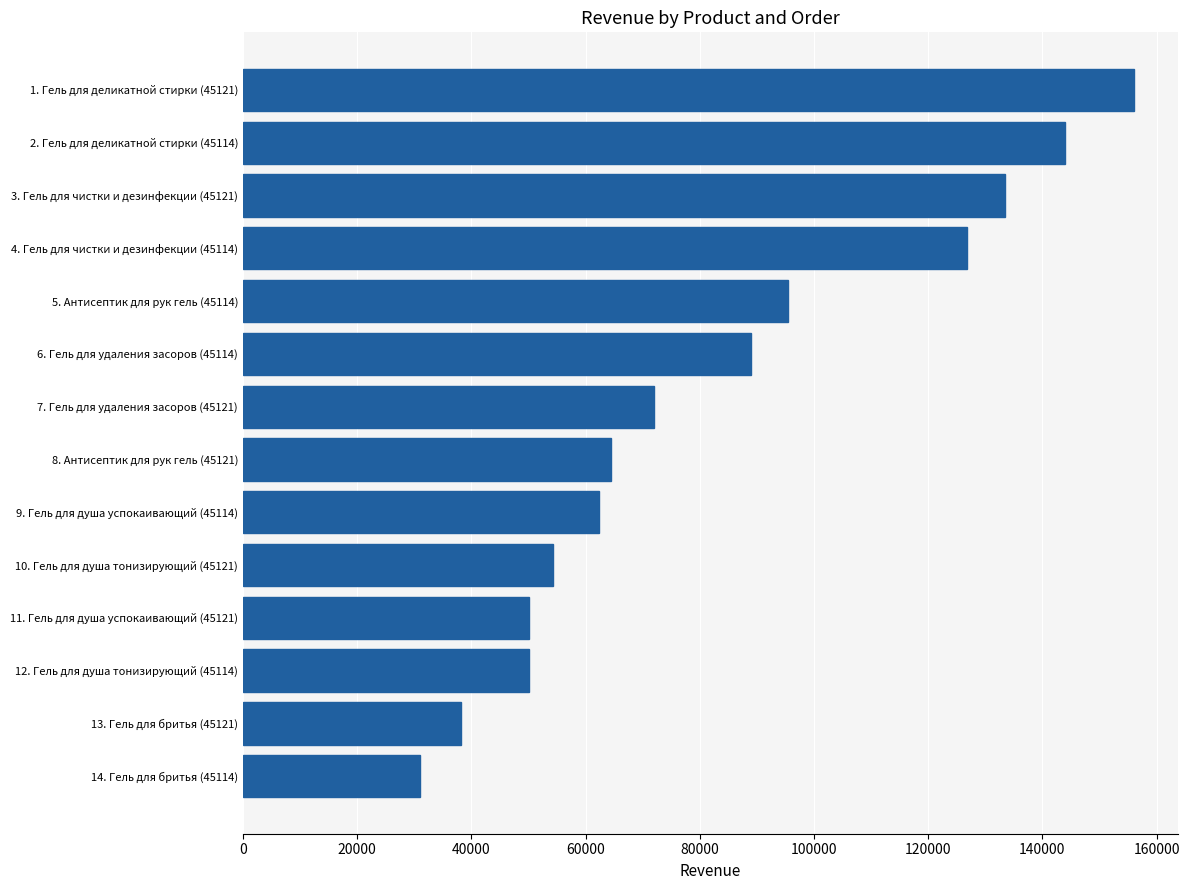

What is the label of the 1st bar from the top?

1. Гель для деликатной стирки (45121)